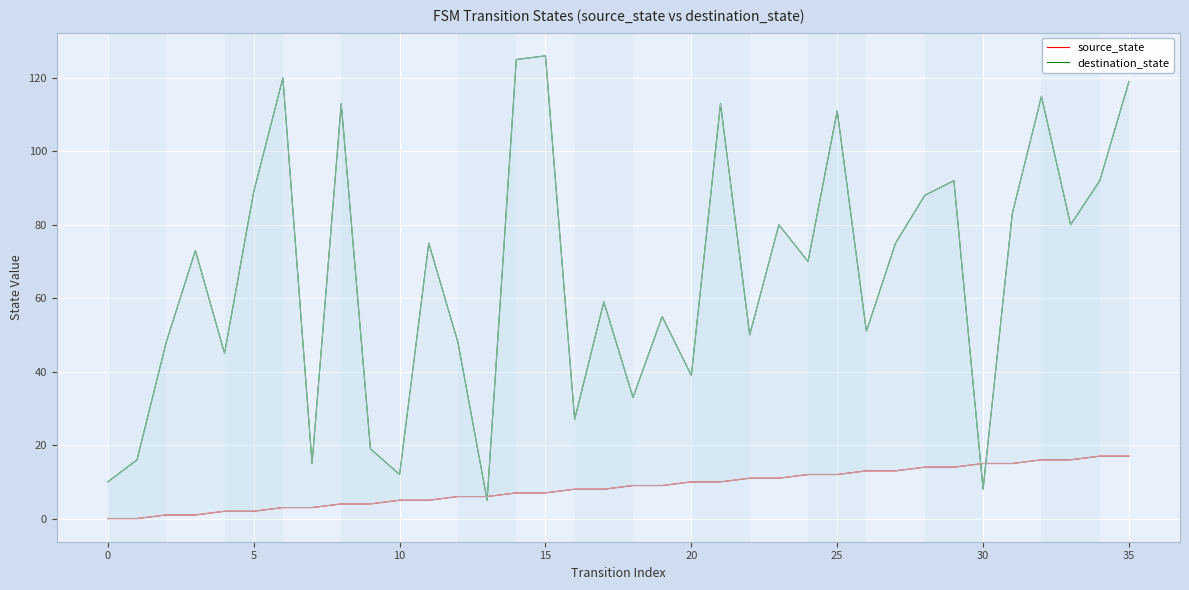

What is the difference between the maximum and minimum values in the source_state series?

17